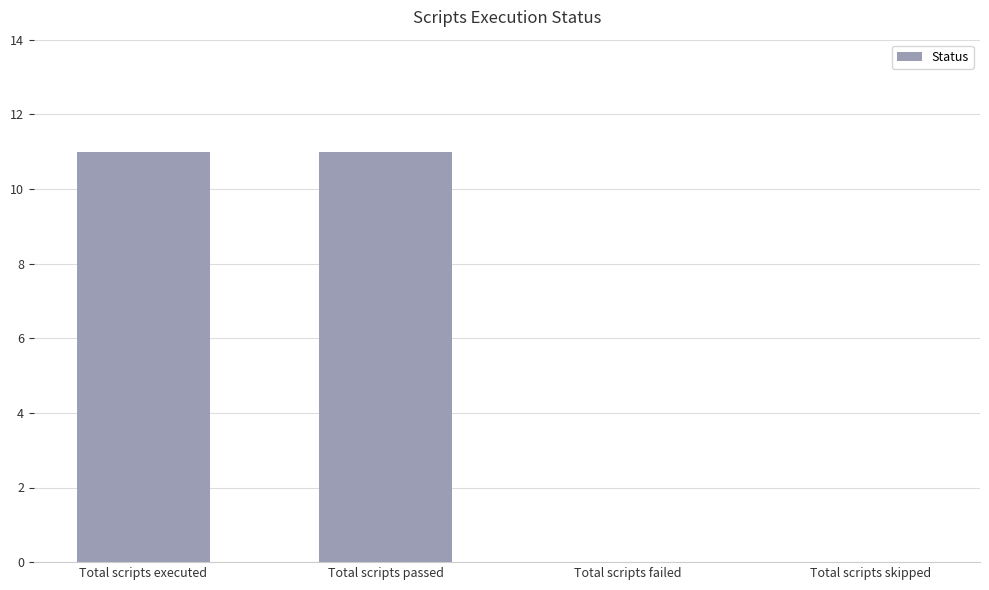

The value at Total scripts failed is 3. True or false?

False